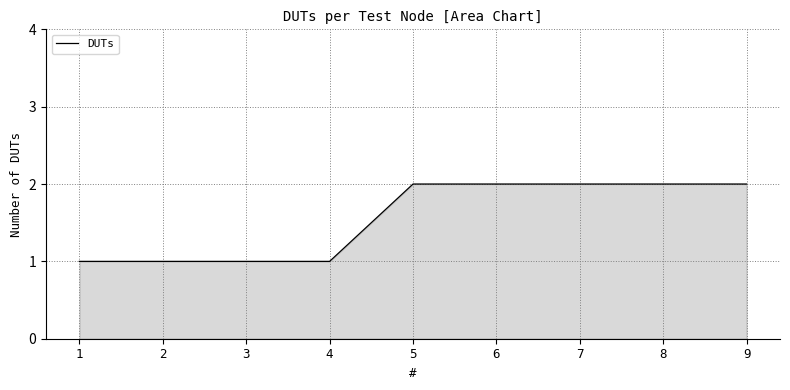

The value at 1 is 0. True or false?

False